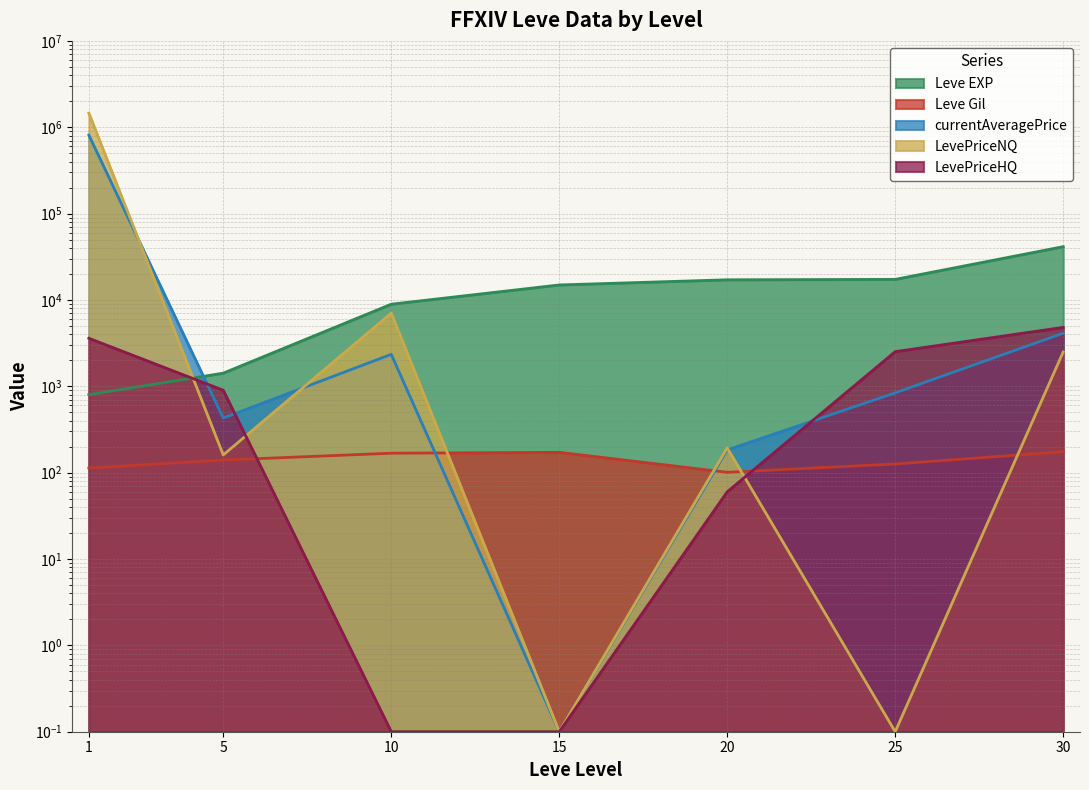

What are all the series names shown in the legend?

Leve EXP, Leve Gil, currentAveragePrice, LevePriceNQ, LevePriceHQ